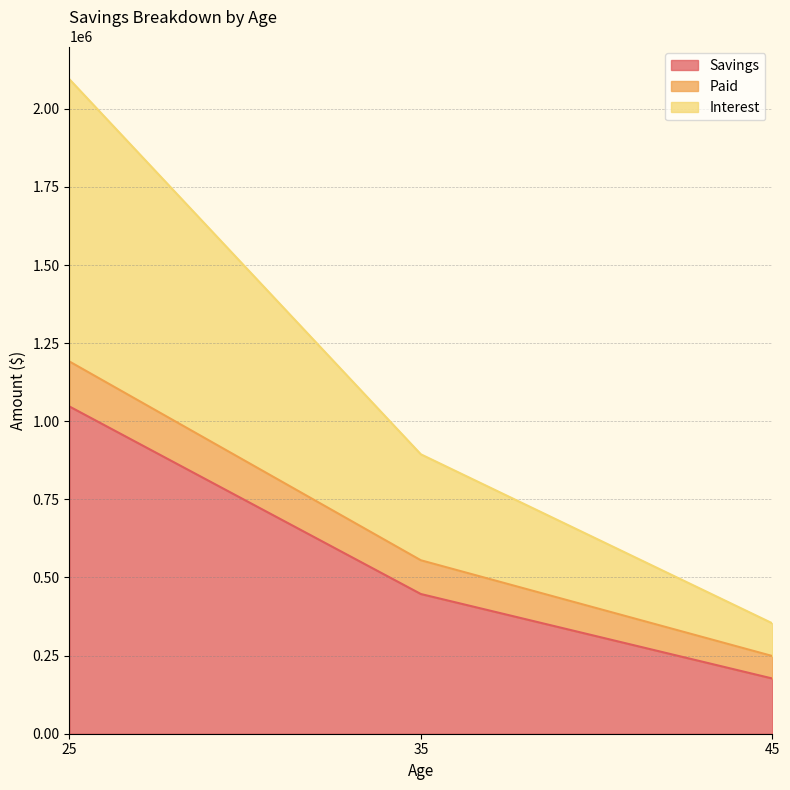

Which category has the lowest value across all series?

45